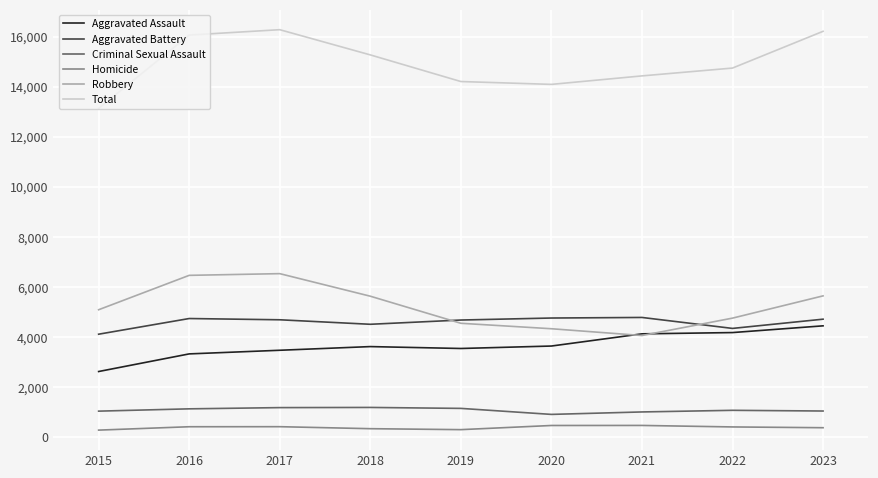

Which series changed the most between 2022 and 2023?

Total